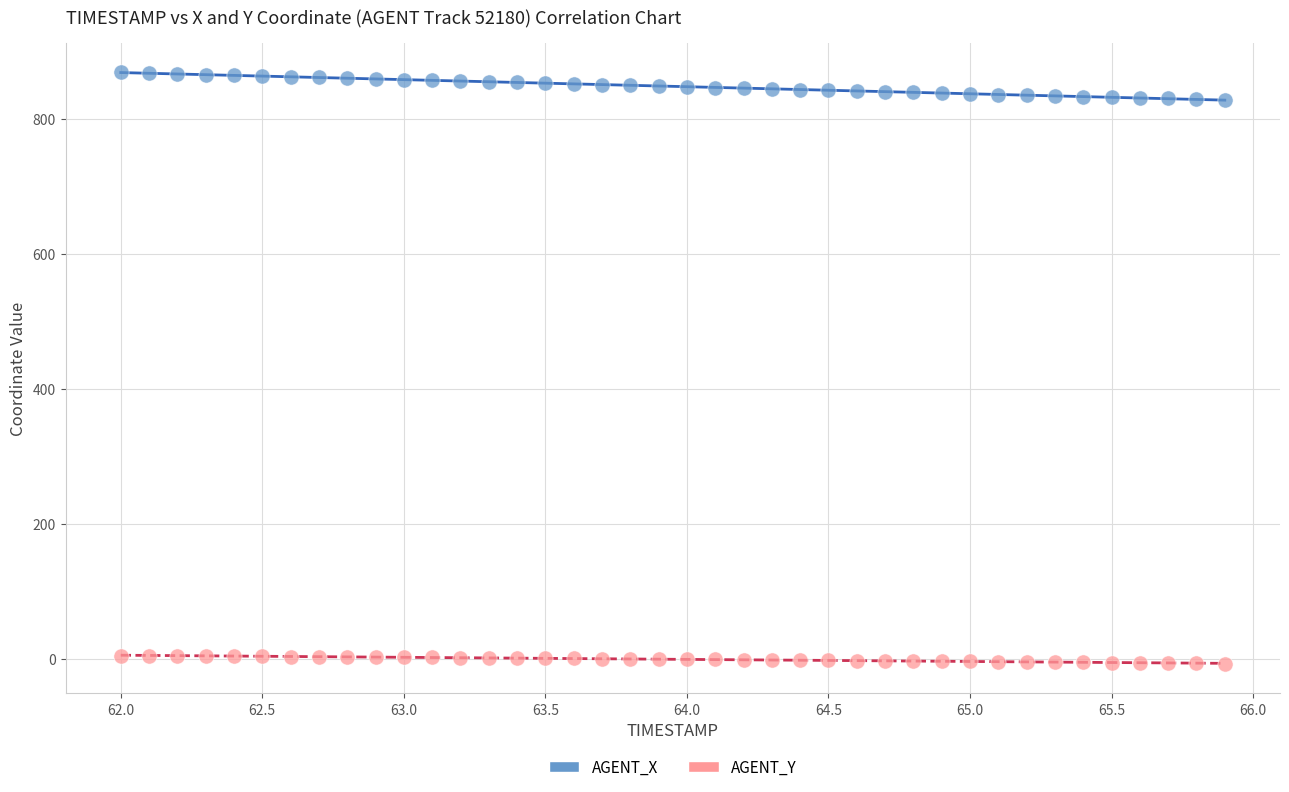

Across all data points, what is the range of Y values (max minus min)?

875.9